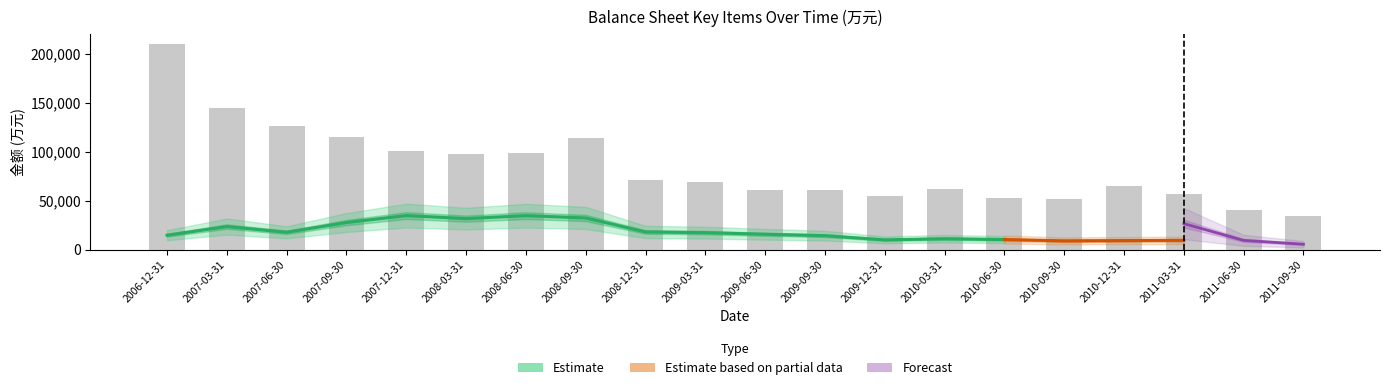

Which has a higher value, 2008-09-30 or 2007-06-30?

2007-06-30